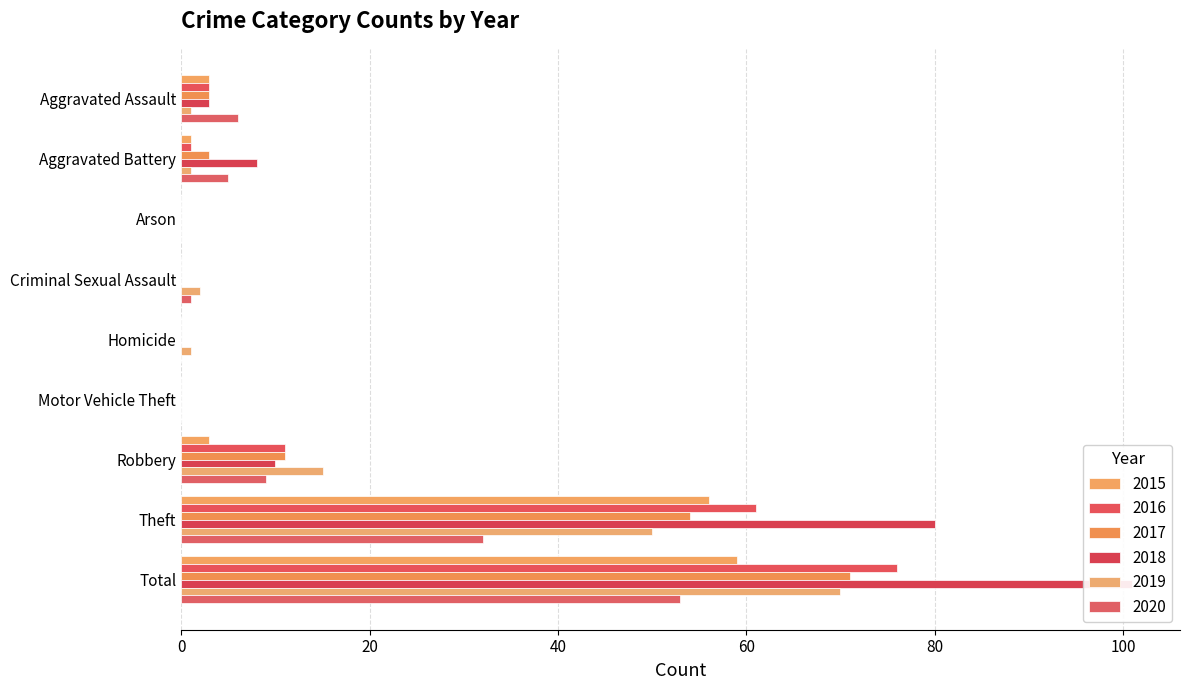

What is the difference between the highest and lowest values at Robbery?

12